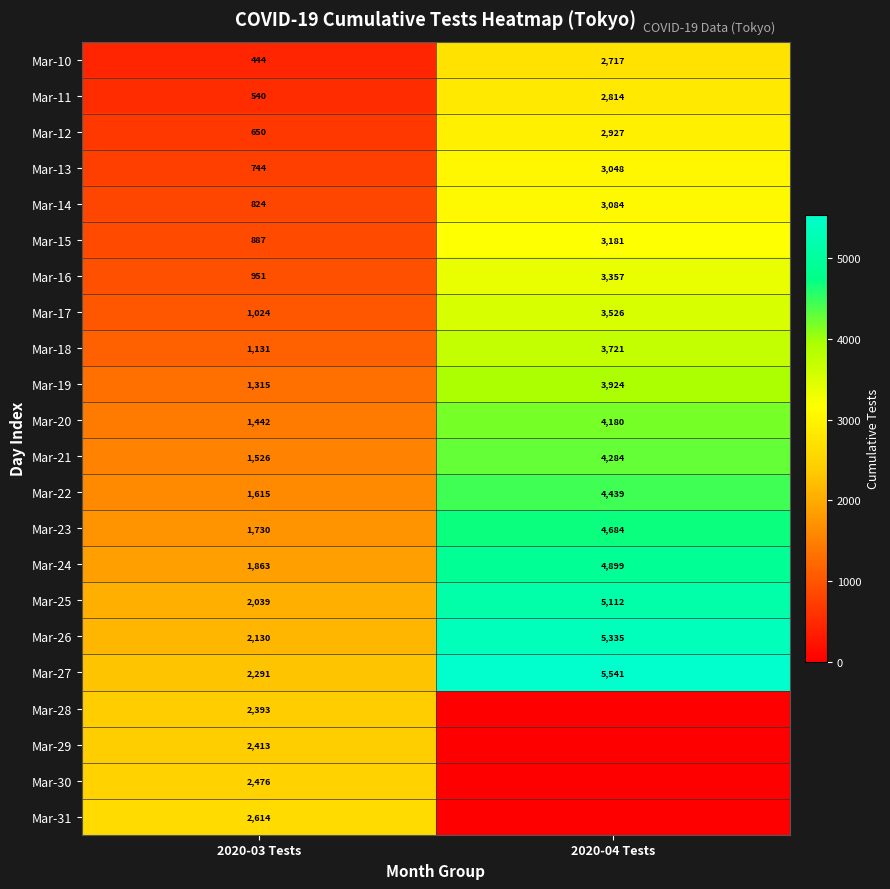

Is the value of Mar-10 at 2020-03 Tests greater than the value of Mar-29 at 2020-03 Tests?

No